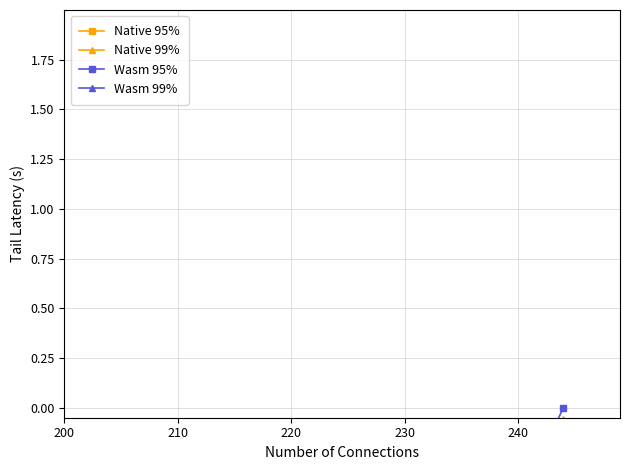

True or false: Wasm 95% and Wasm 99% cross at least once.

False